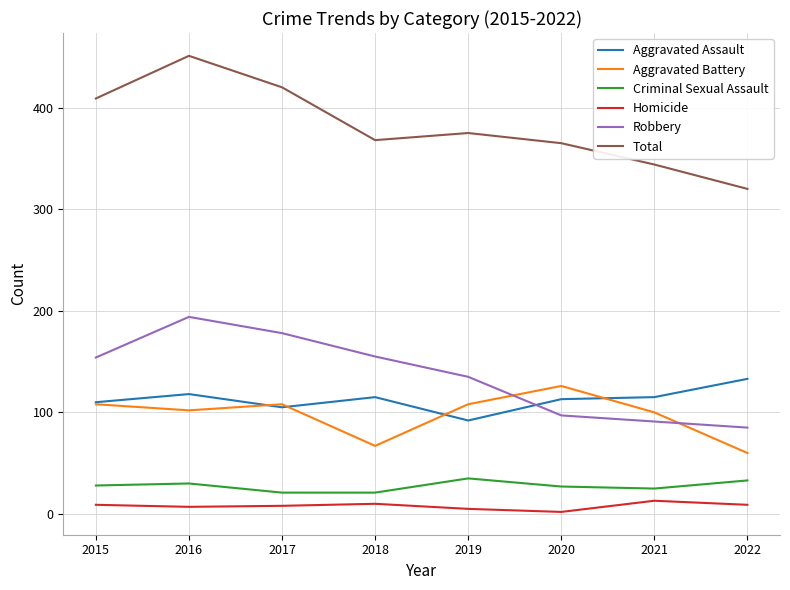

In Aggravated Battery, how many points are lower than both neighbors (excluding endpoints)?

2